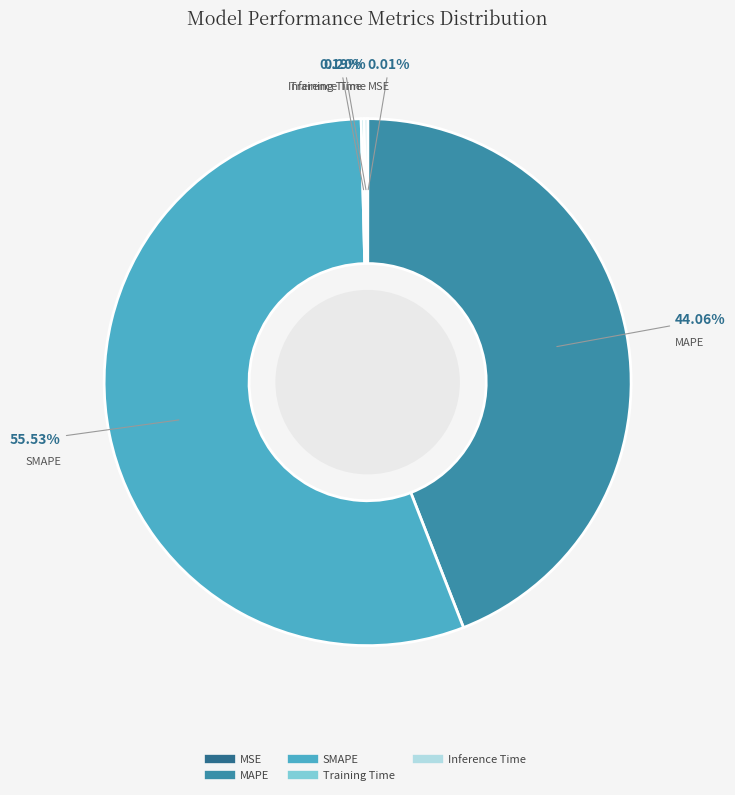

To the nearest percent, what portion does SMAPE represent?

56%